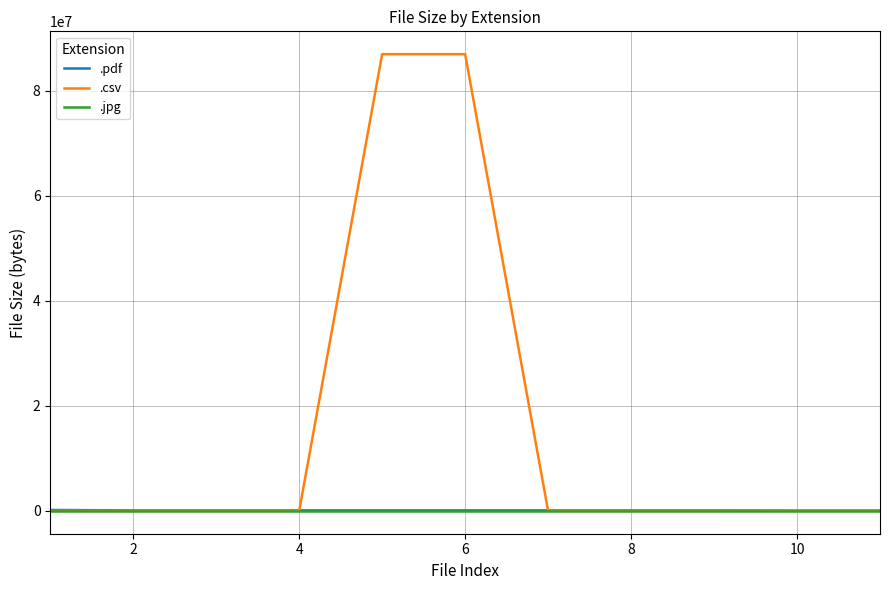

Which series has the largest range (max minus min)?

.csv